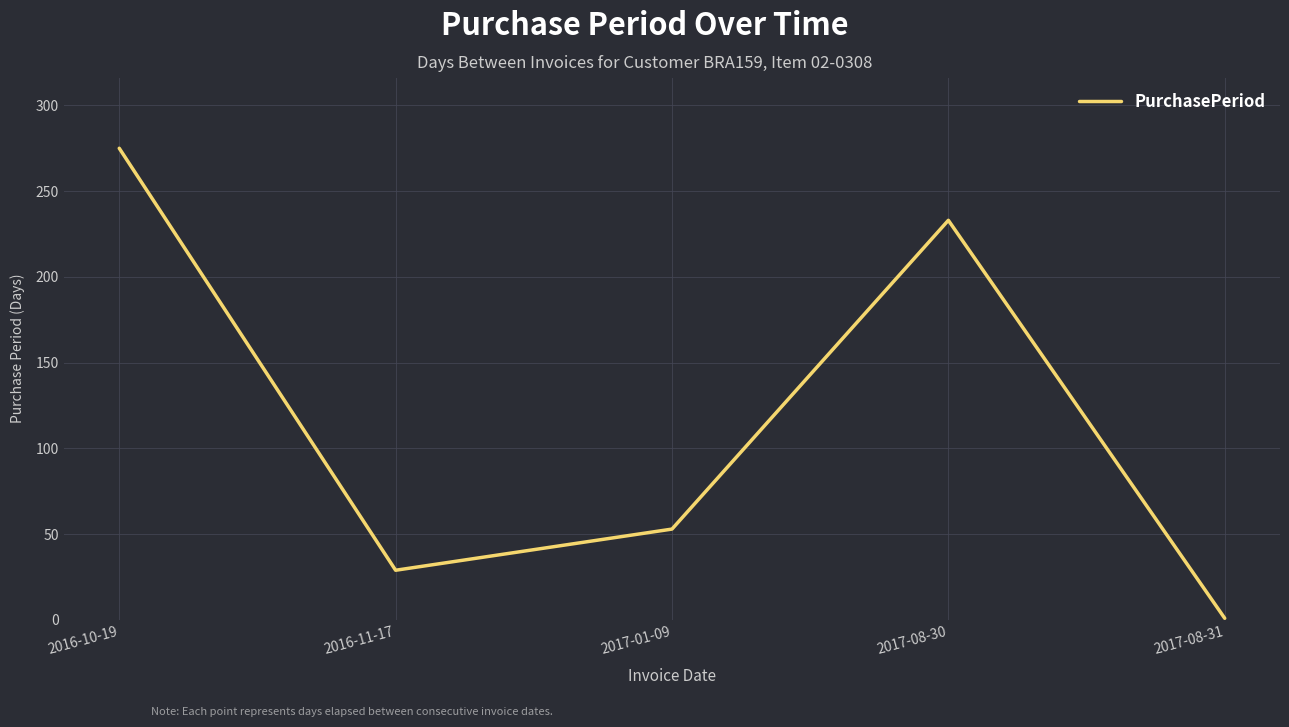

List the labels in order of value, smallest first.

2017-08-31, 2016-11-17, 2017-01-09, 2017-08-30, 2016-10-19